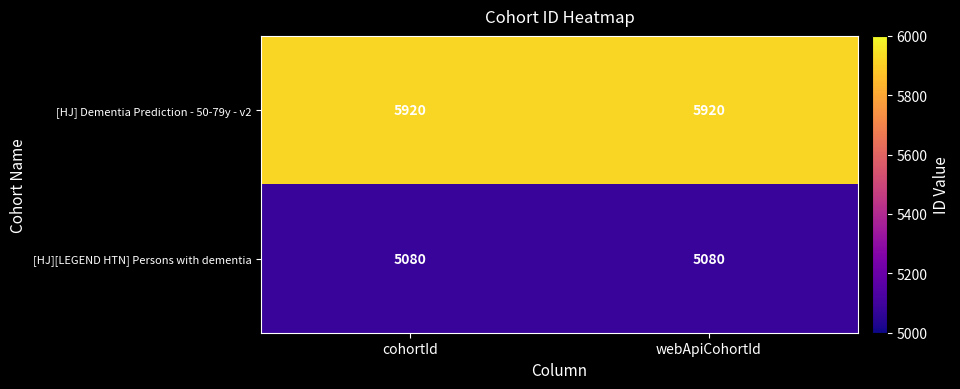

What is the minimum value shown in the chart?

5080